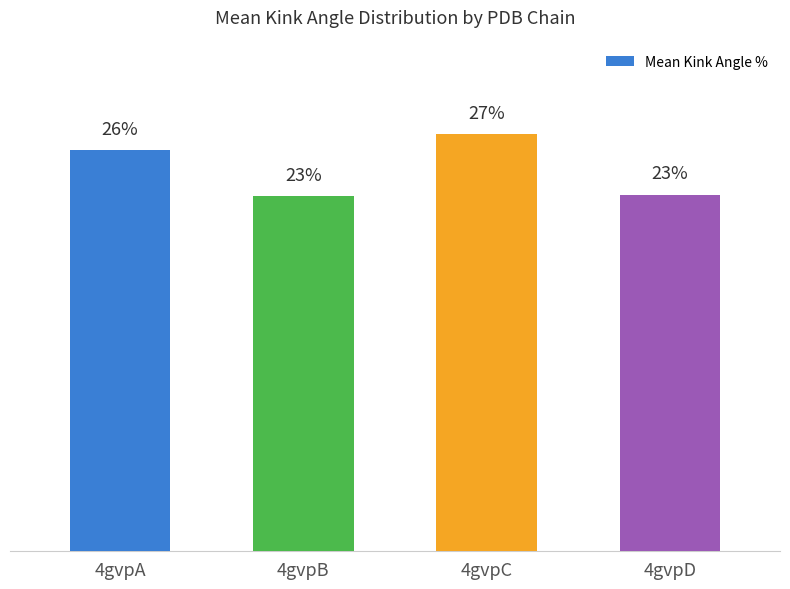

Is it true that the value at 4gvpD is 23.3?

True